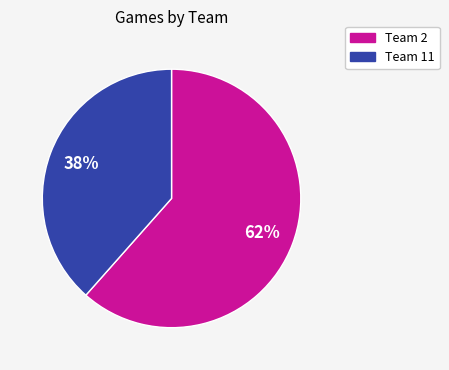

Which category has the biggest portion of the pie?

Team 2